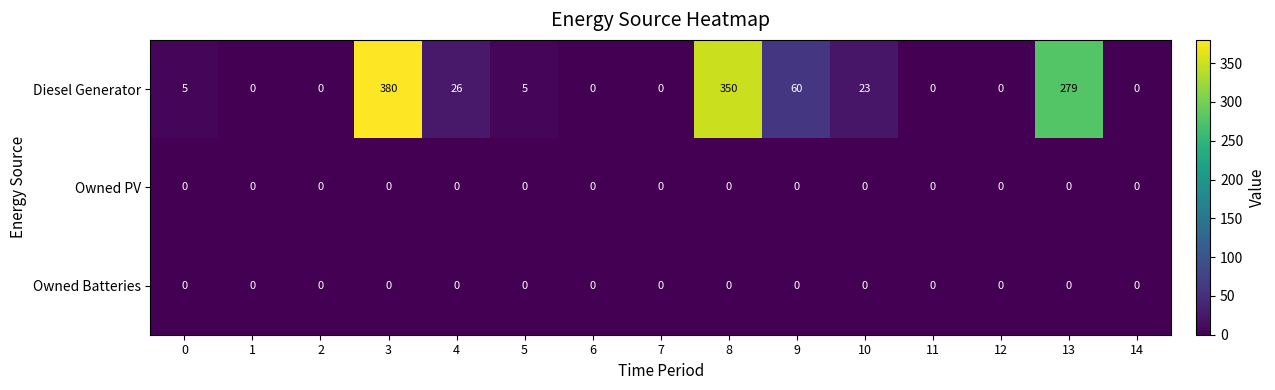

Count the number of data series in this chart.

3